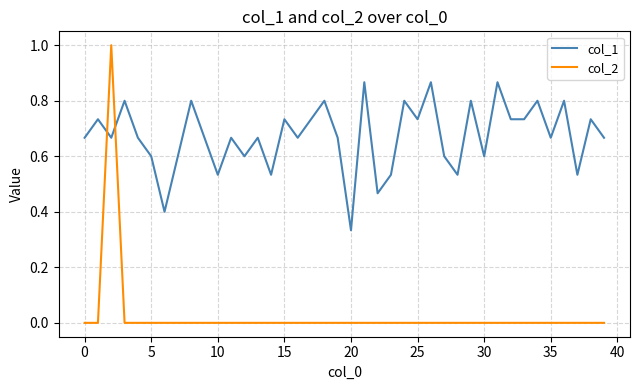

Which series has the widest spread of values?

col_2